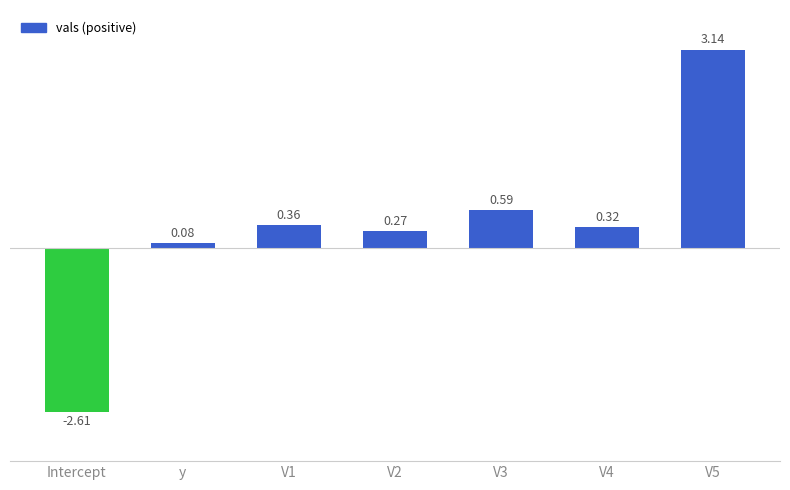

At which label is the value closest to 0?

y